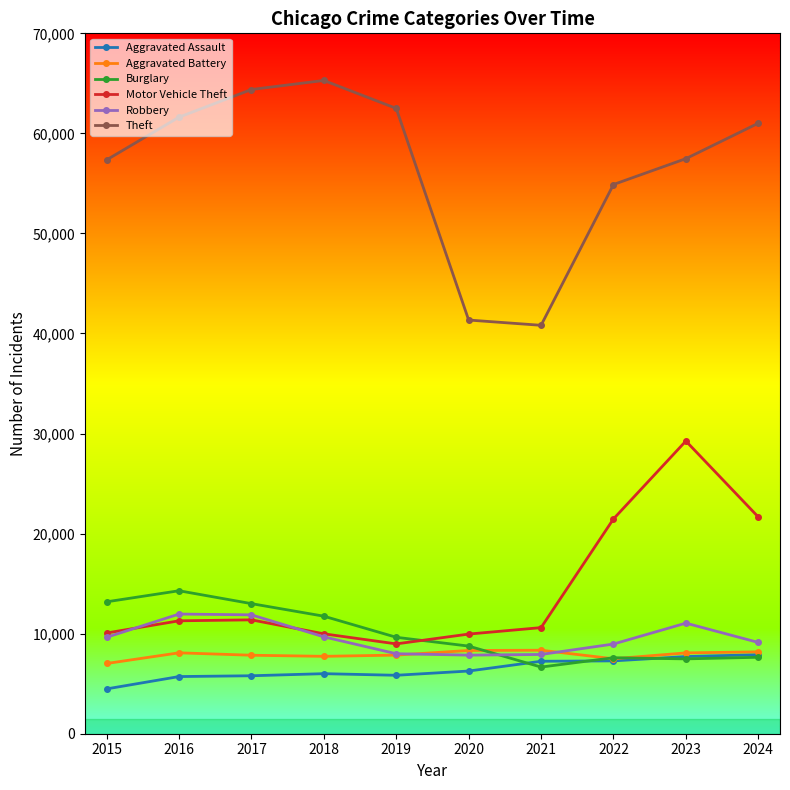

What is the difference between the second highest and second lowest values in the Aggravated Battery series?

828